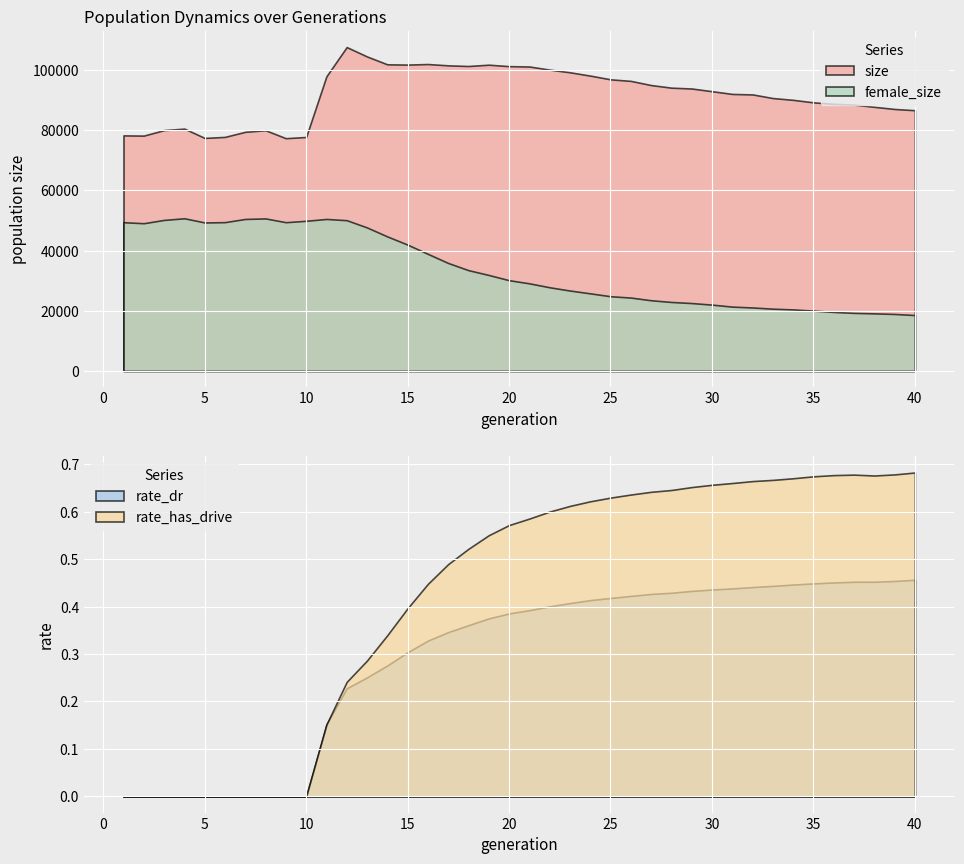

What is the average value of the rate_has_drive series?

0.4